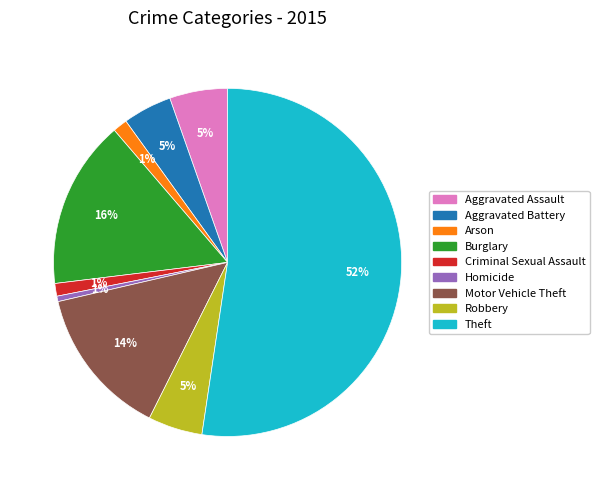

Count the number of slices in the pie.

9